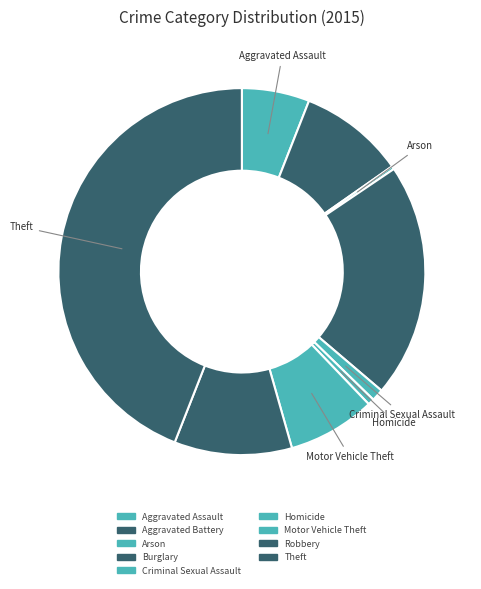

How much of the chart is everything except Arson?

99.7%